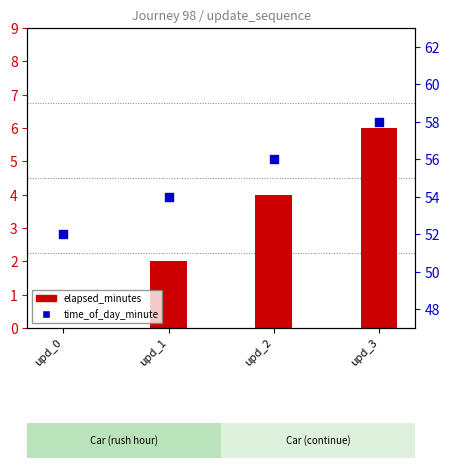

Which series contains the lowest Y value?

elapsed_minutes